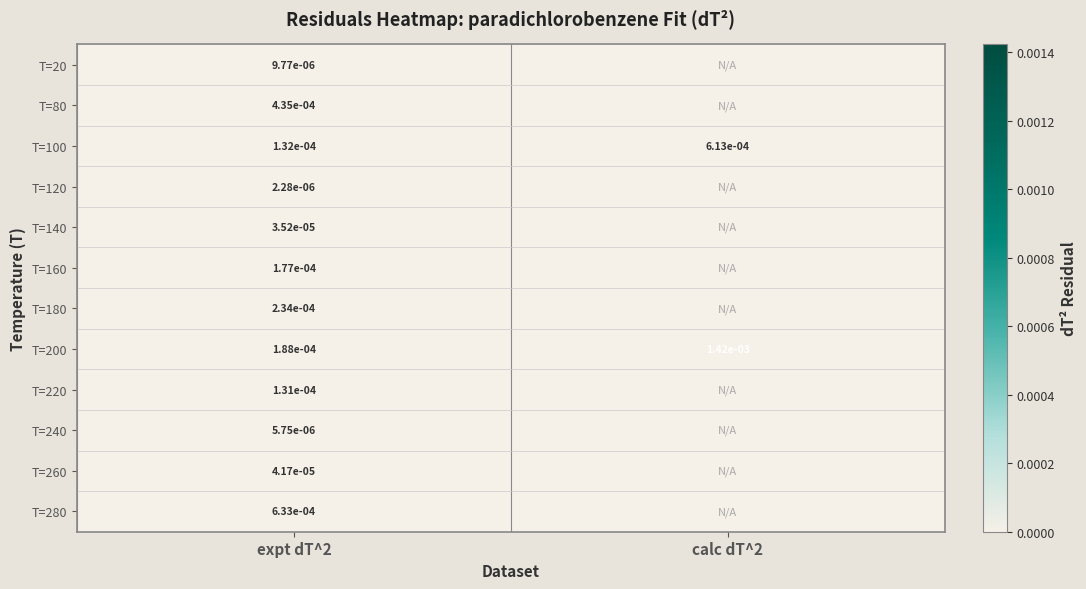

How many data points does each series have?

2